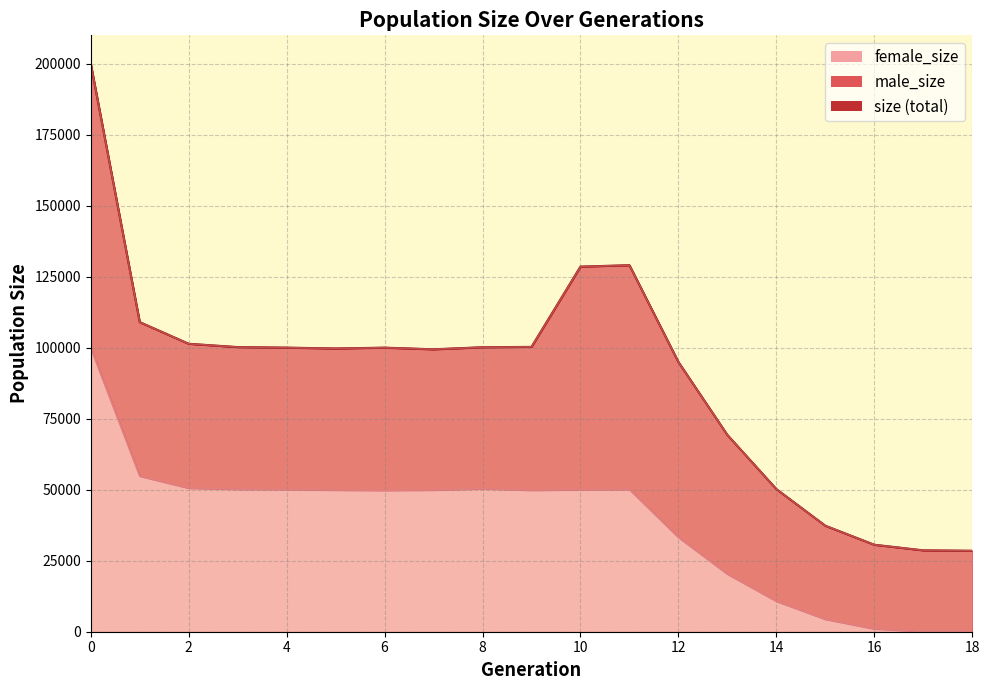

List the labels in order of female_size value, largest first.

0, 1, 2, 8, 3, 11, 4, 10, 7, 5, 9, 6, 12, 13, 14, 15, 16, 17, 18